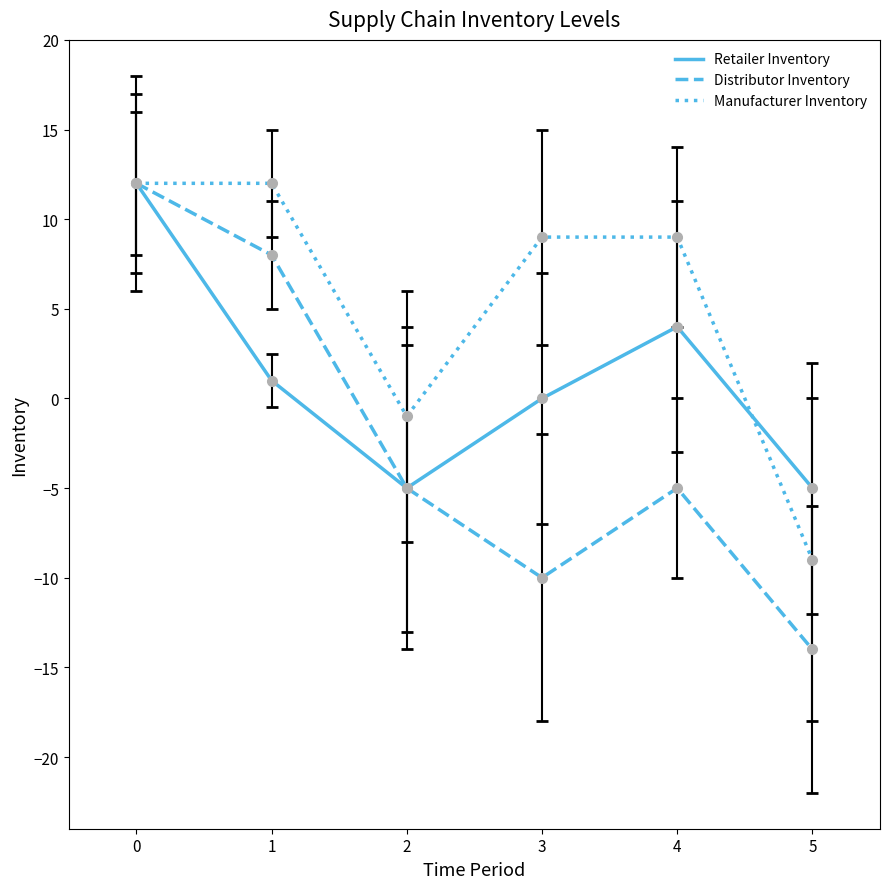

What is the minimum value for Retailer Inventory?

-5